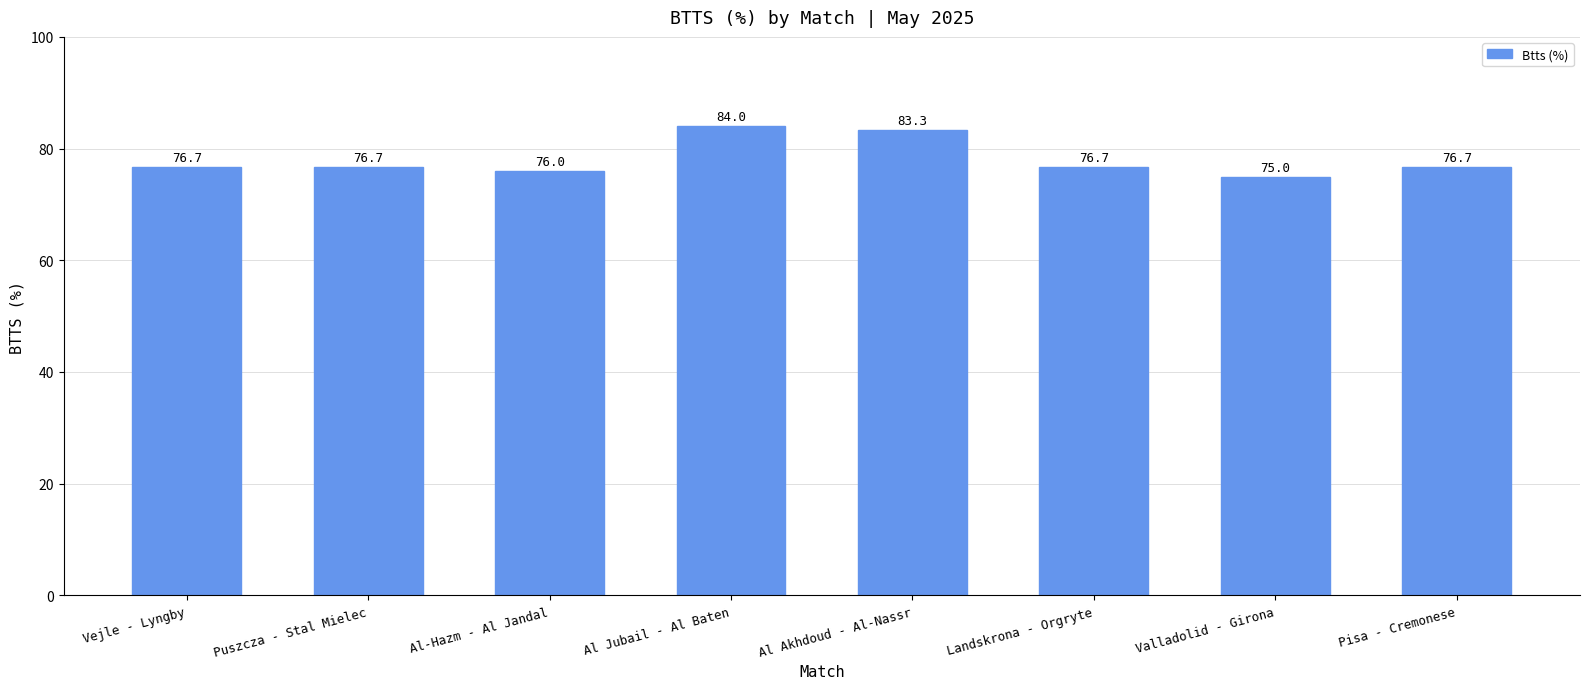

What is the sum of all values?

625.1